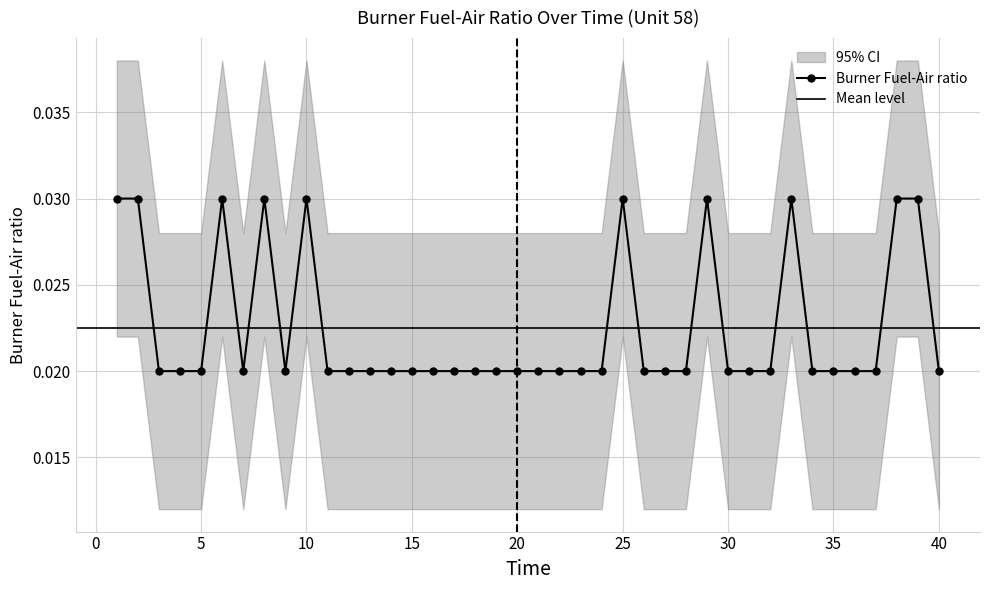

How many lines are shown in the chart?

1